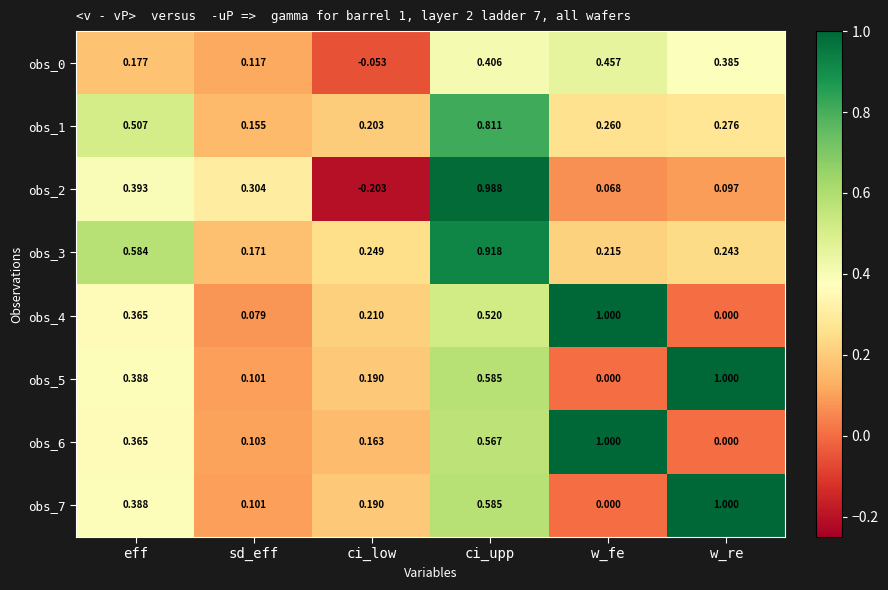

Rank the categories by obs_4 value from highest to lowest.

w_fe, ci_upp, eff, ci_low, sd_eff, w_re